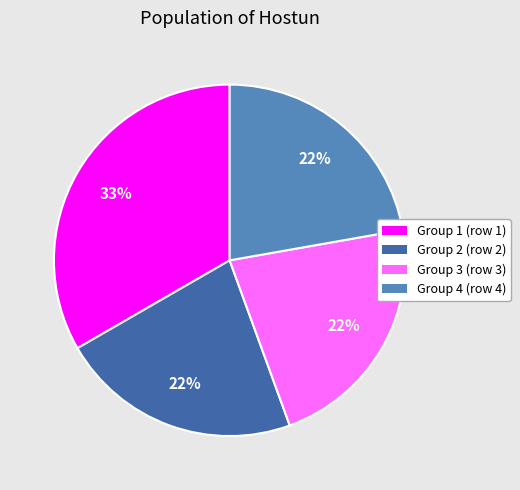

Is there a majority slice in this chart?

No